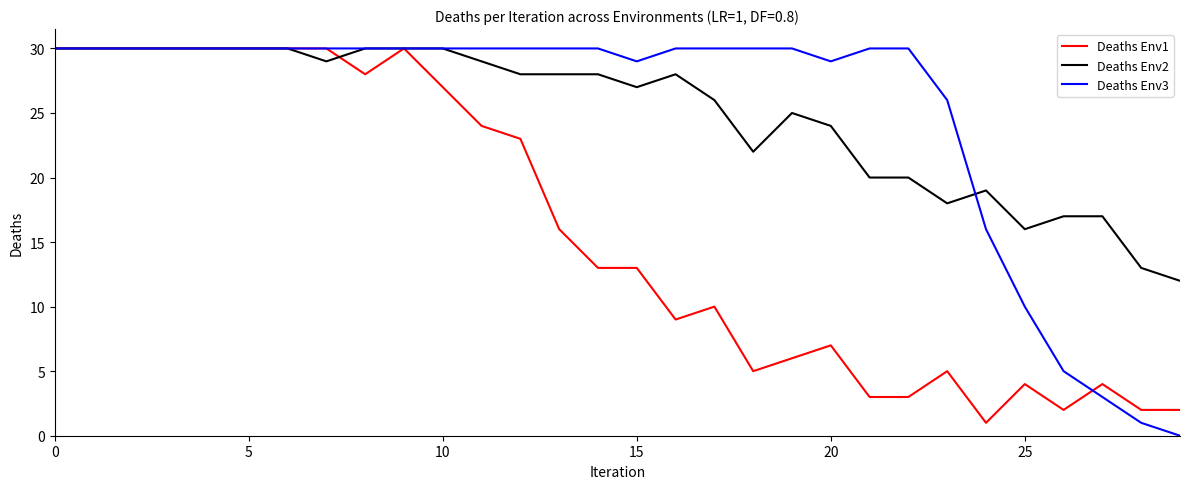

What is the maximum value shown in the chart?

30